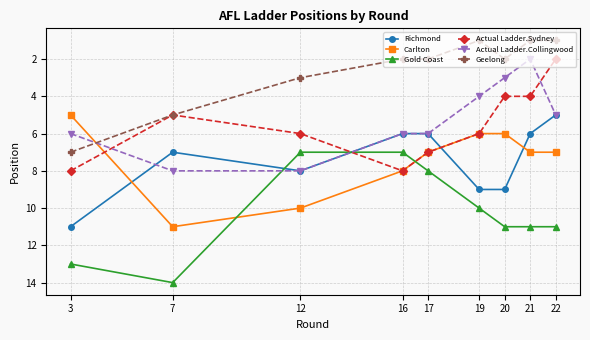

What is the difference between the maximum and minimum values in the Gold Coast series?

7